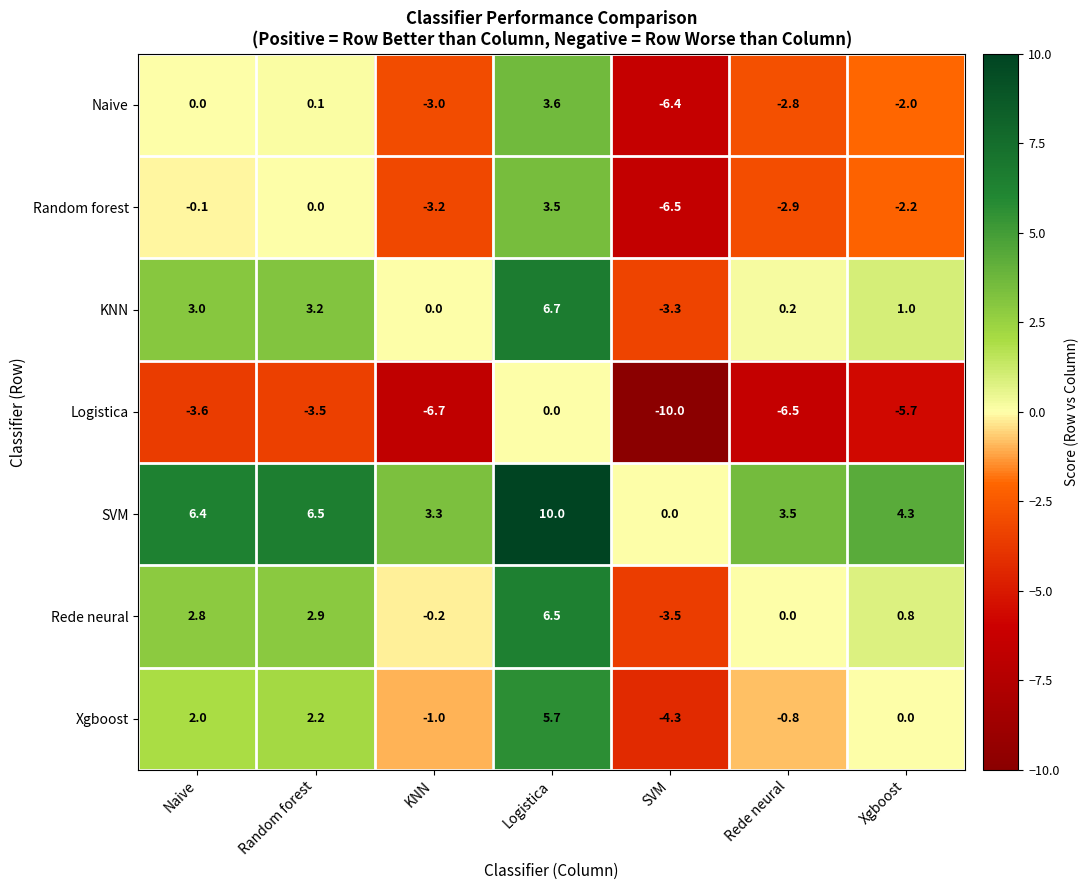

How many values in the Naive series exceed -2?

3